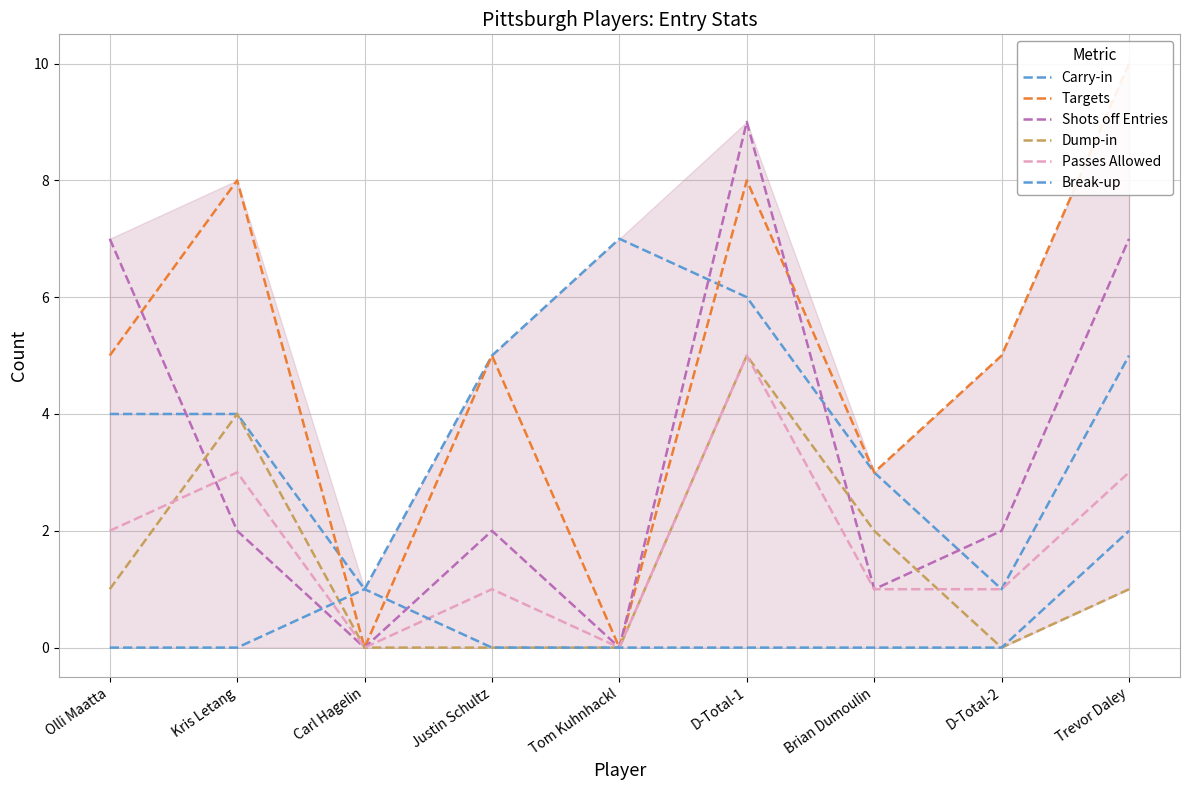

What is the sum of all Carry-in values?

36